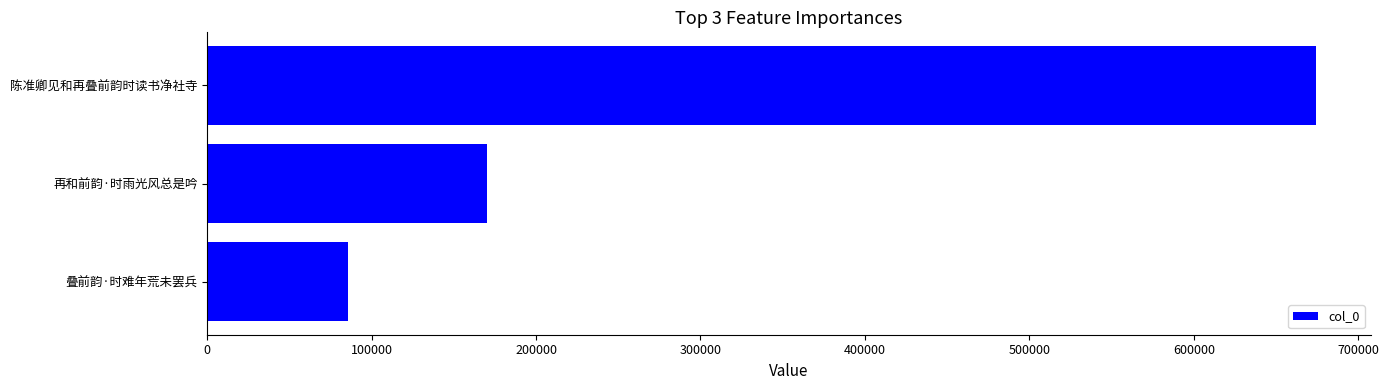

The chart shows a value of 170447 at 再和前韵·时雨光风总是吟. True or false?

True